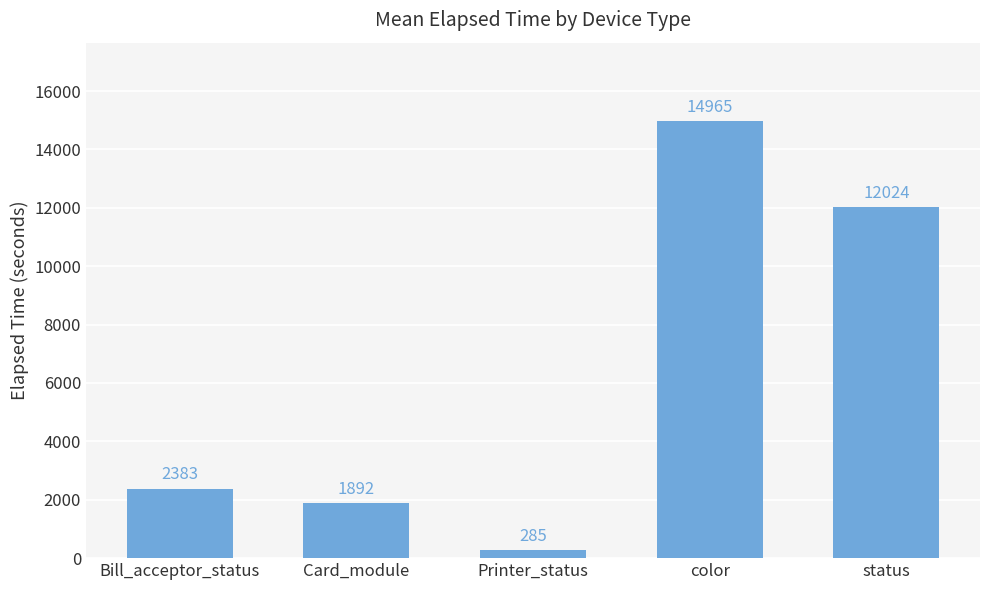

List the labels in order of value, largest first.

color, status, Bill_acceptor_status, Card_module, Printer_status